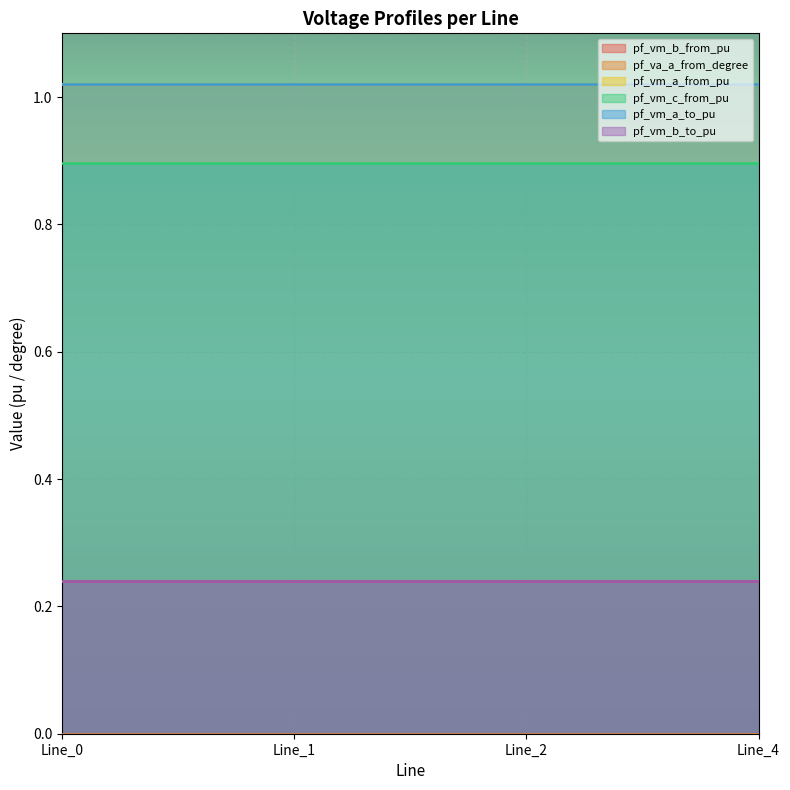

Where is the first local minimum for pf_vm_b_from_pu?

Line_2